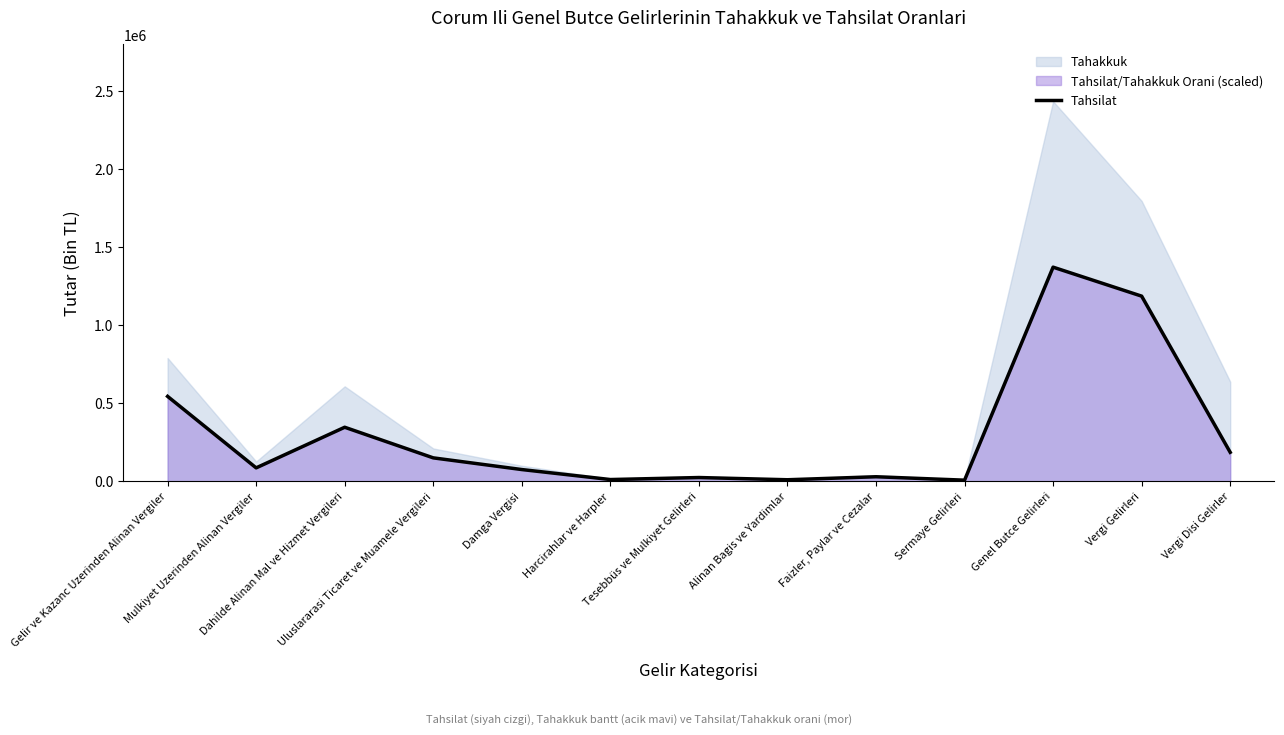

What is the label of the 9th point from the left?

Faizler, Paylar ve Cezalar